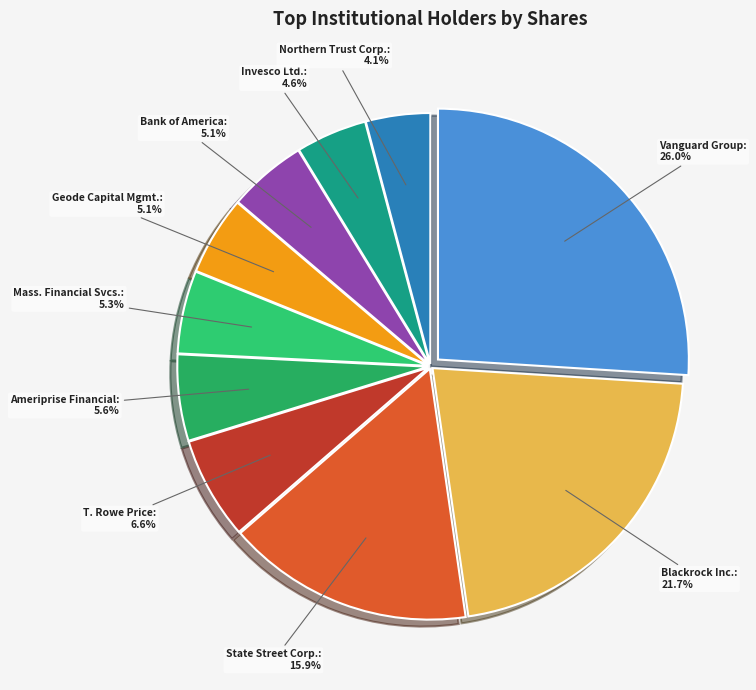

Which category has the biggest portion of the pie?

Vanguard Group